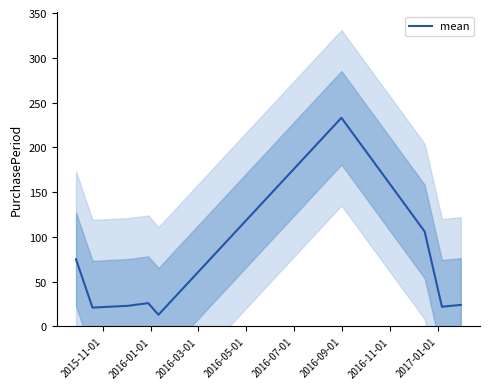

What is the minimum value for mean?

13